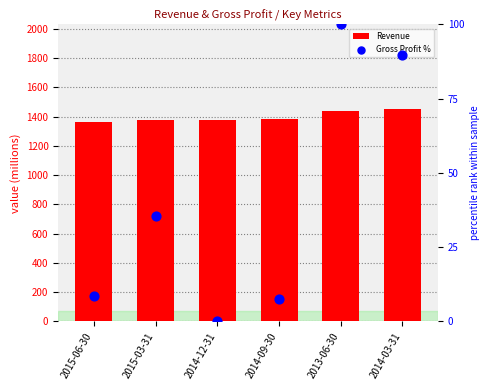

Which series has the largest Y range (max minus min)?

Gross Profit %